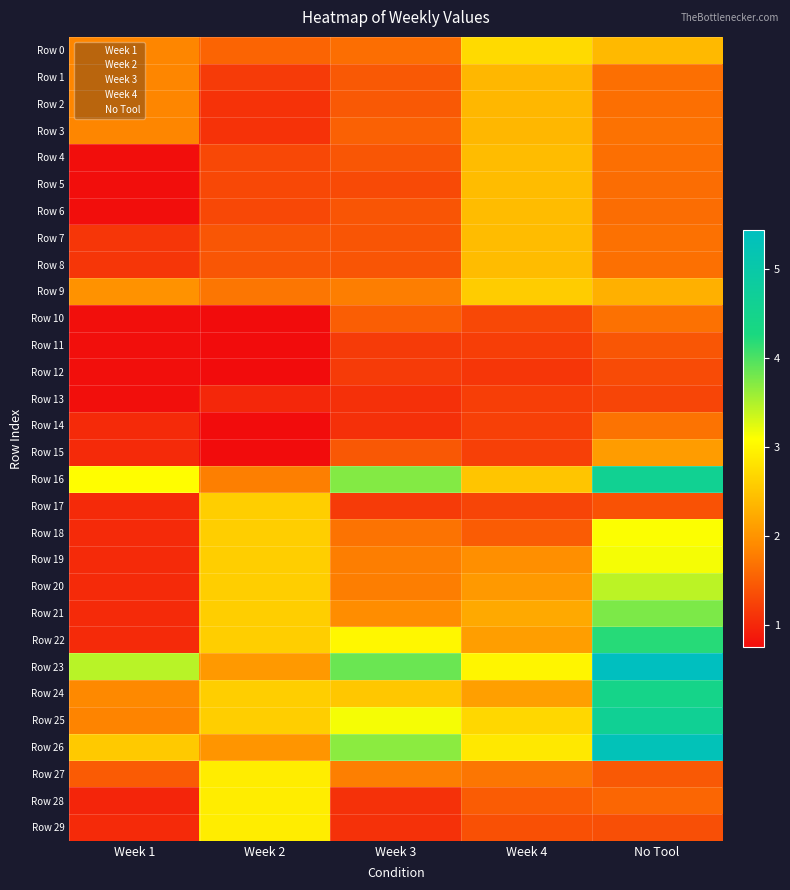

What is the difference between the highest and lowest values at No Tool?

4.1